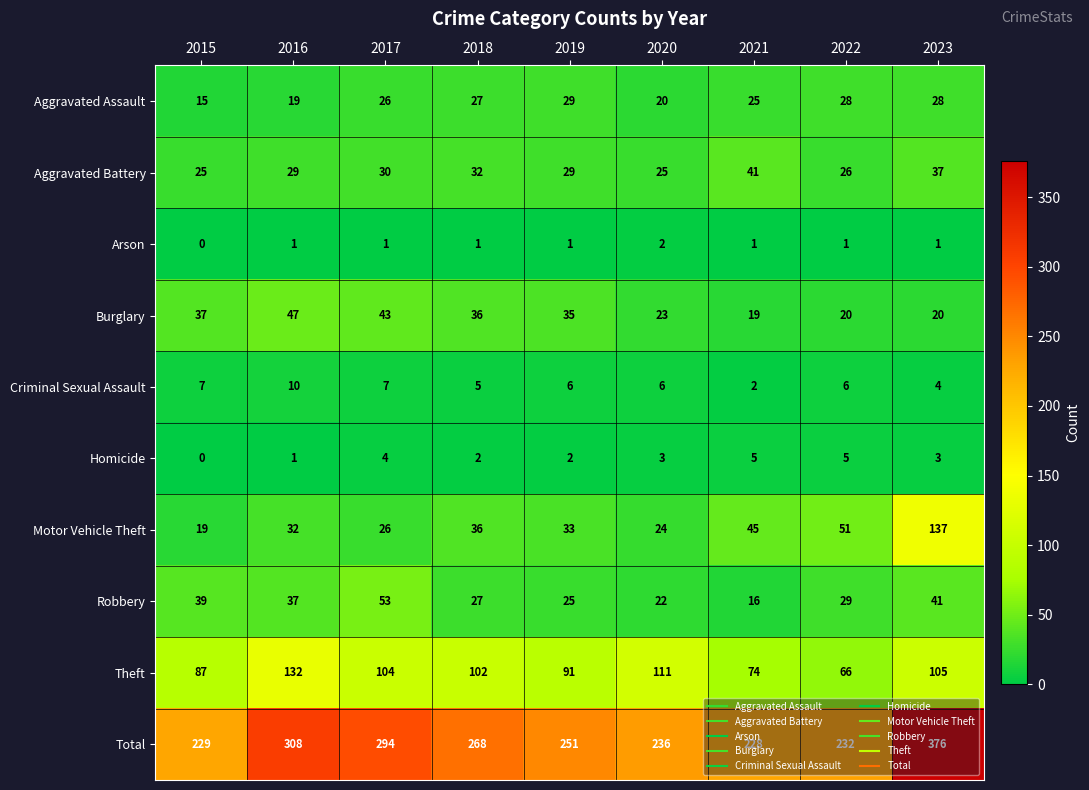

Which series changed the most between 2015 and 2021?

Motor Vehicle Theft